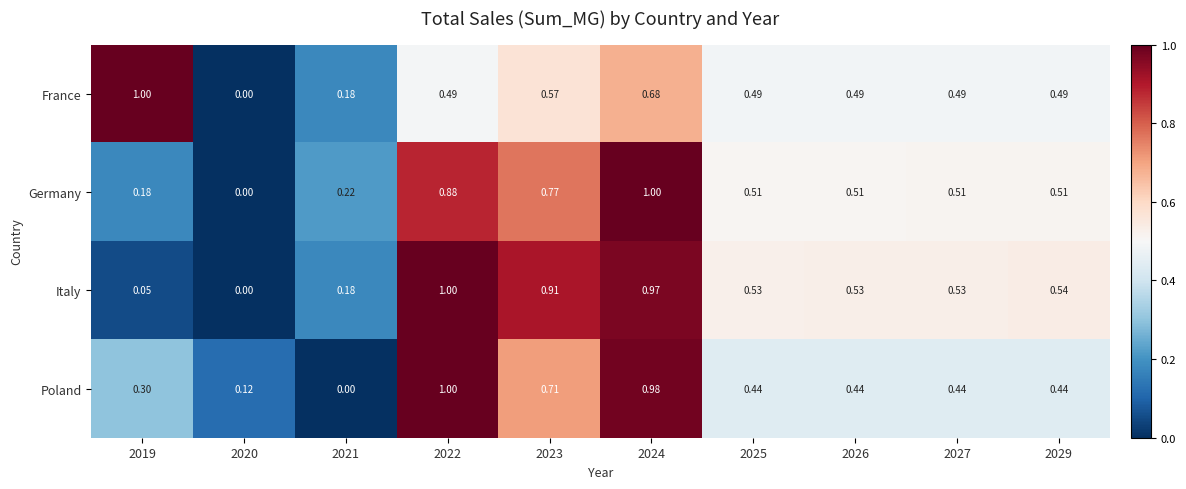

At 2019, list the series in order from smallest to largest.

Italy, Germany, Poland, France